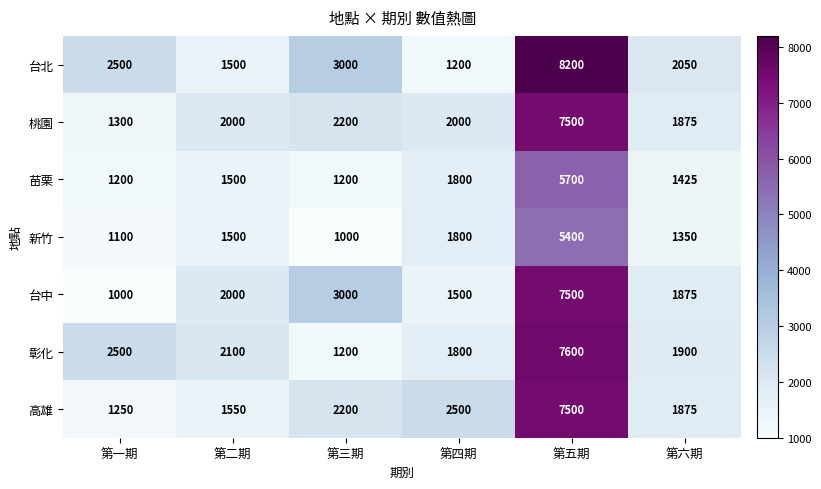

The value of 高雄 at 第一期 is 1250. True or false?

True